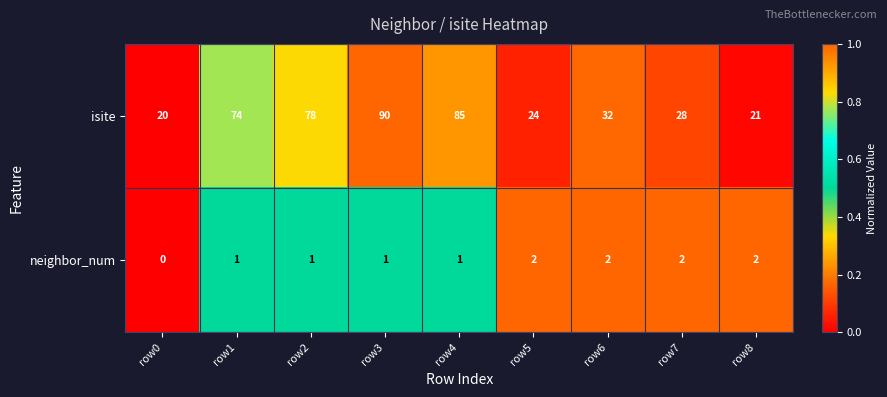

Rank the series by their average value, from highest to lowest.

isite, neighbor_num